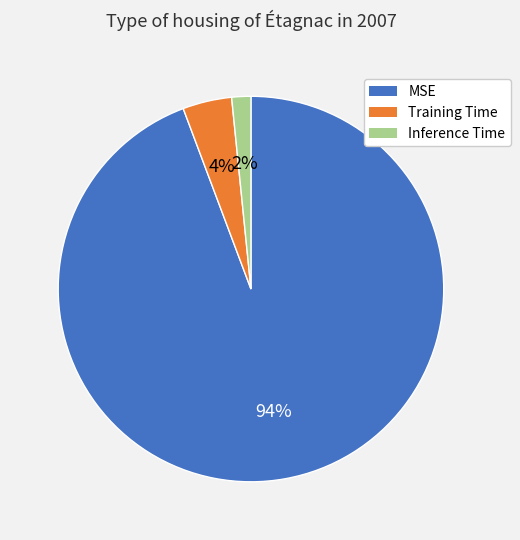

Does MSE represent more than half of the total?

Yes